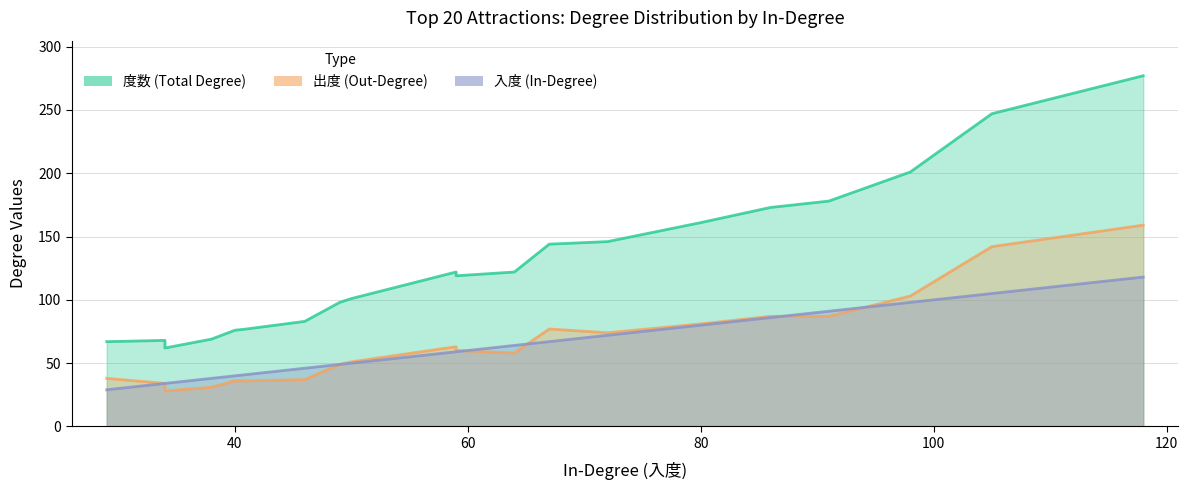

Count the number of data series in this chart.

3